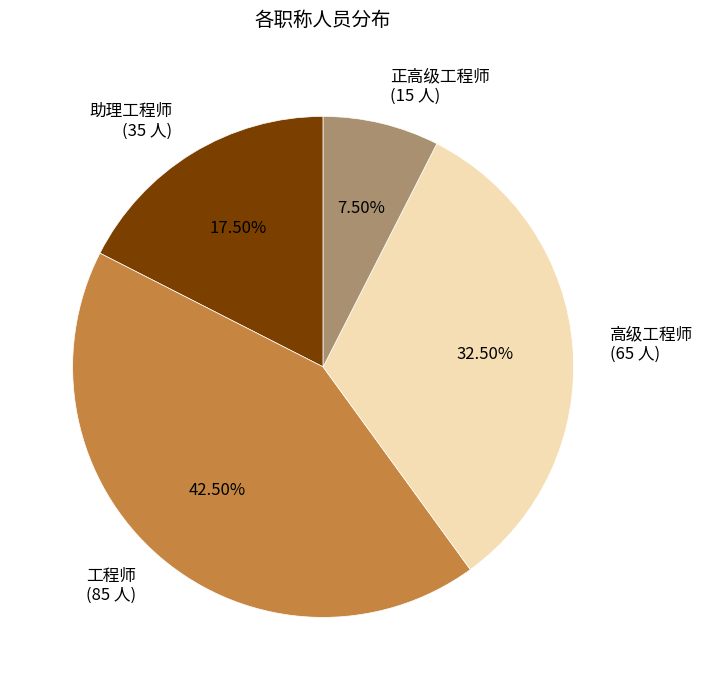

Rank the categories by value from highest to lowest.

工程师 (85 人), 高级工程师 (65 人), 助理工程师 (35 人), 正高级工程师 (15 人)